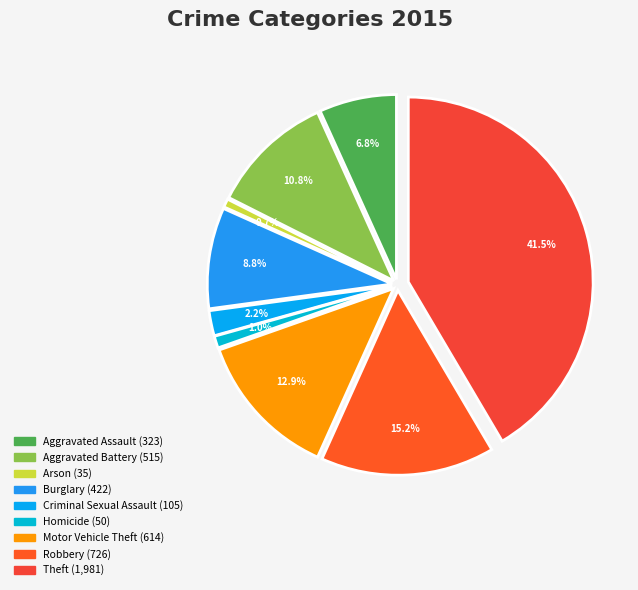

Is it true that Aggravated Battery is 11% of the pie?

True